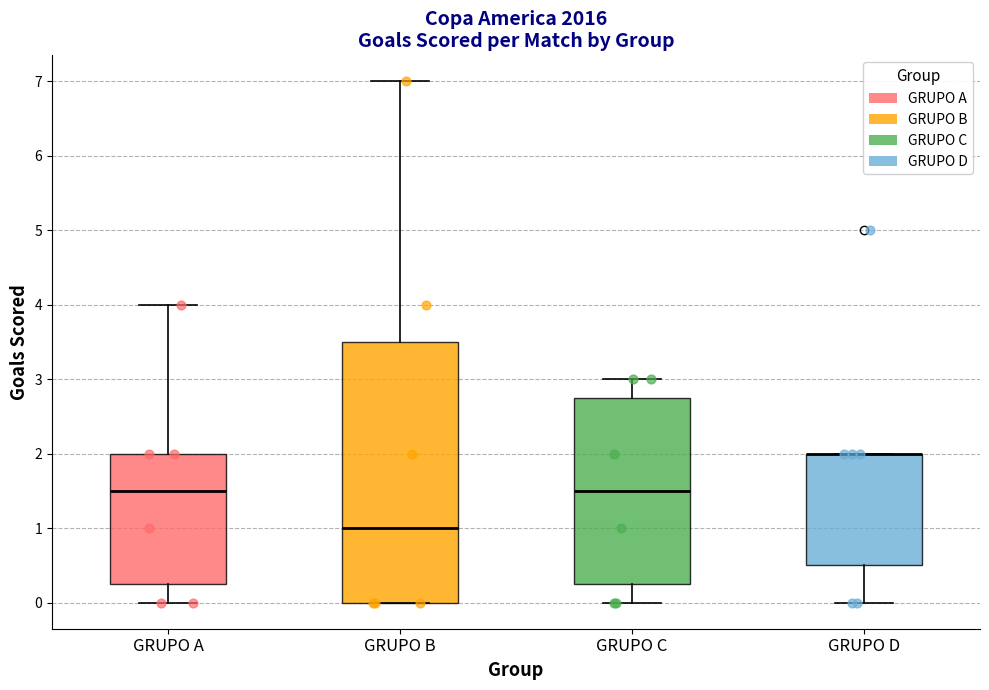

Reading left to right, transcribe this box plot: for each box, give where its median line is, the range the box spans, and where its two whiskers end, as read against the y-axis. The values are not printed on the chart, so give them approximately, as read against the axis.

GRUPO A: median 1.5, box 0.3 to 2.0, whiskers 0.0 to 4.0
GRUPO B: median 1.0, box 0.0 to 3.5, whiskers 0.0 to 7.0
GRUPO C: median 1.5, box 0.3 to 2.8, whiskers 0.0 to 3.0
GRUPO D: median 2.0 (drawn on the box's upper edge), box 0.5 to 2.0, whiskers 0.0 to 2.0